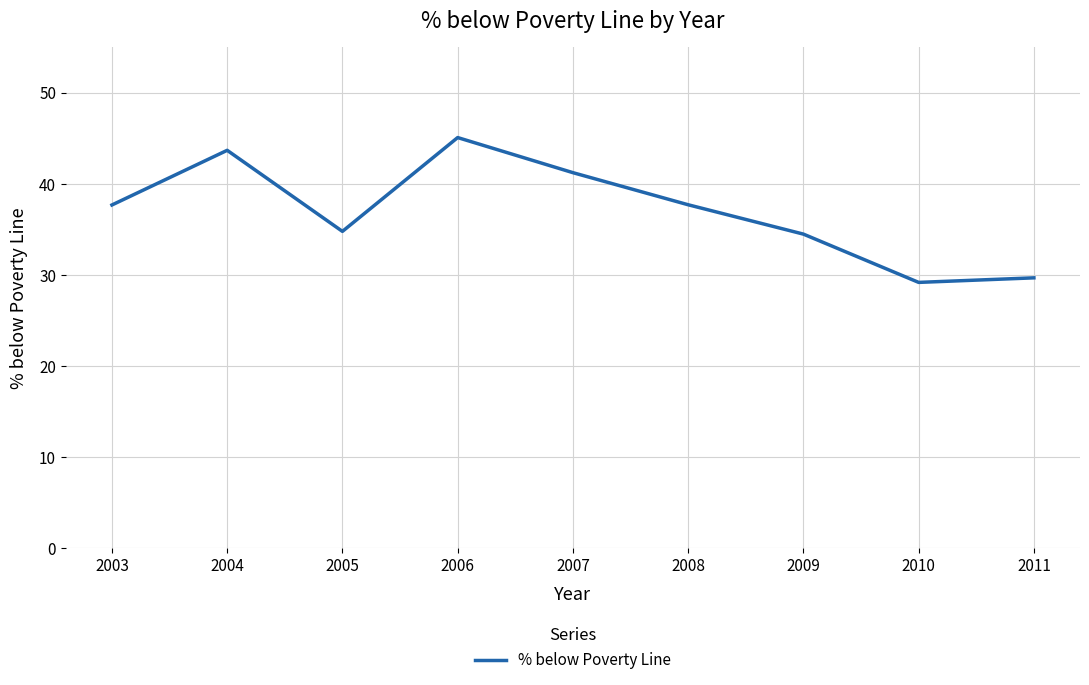

Reading left to right, extract all data points from this chart.

2003=37.7	2004=43.7	2005=34.8	2006=45.1	2007=41.2	2008=37.7	2009=34.5	2010=29.2	2011=29.7